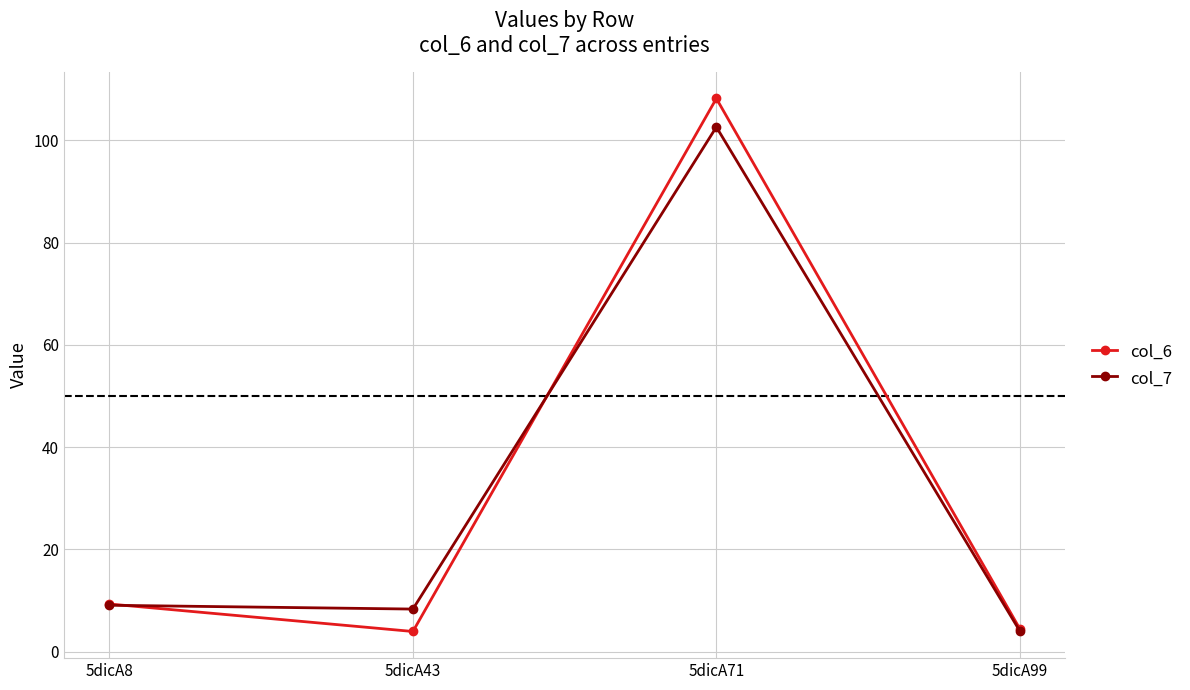

Is the value of col_6 at 5dicA99 greater than the value of col_7 at 5dicA43?

No